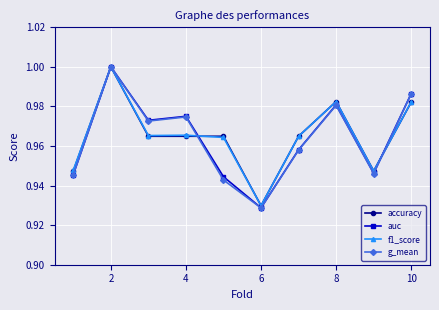

True or false: f1_score has more than 0 interior local peaks.

True